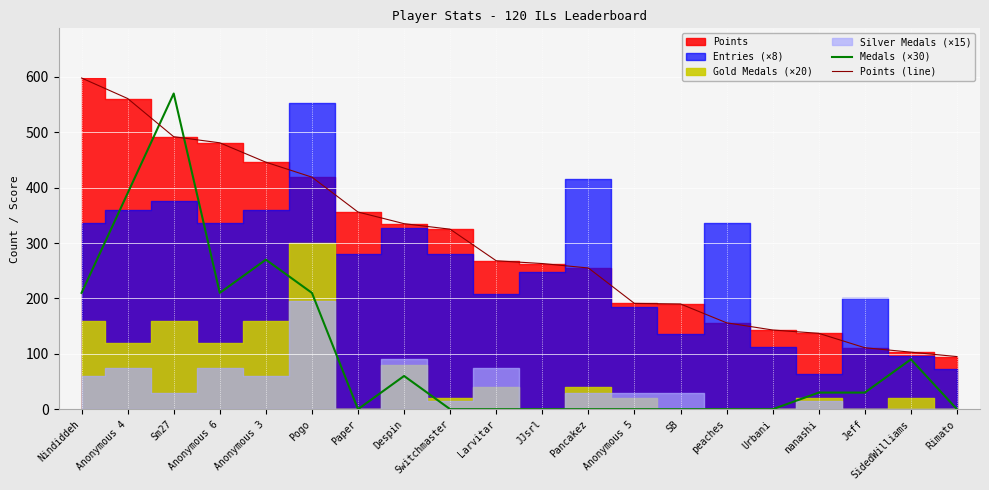

Where is Medals (×30) nearest to the value 285?

Anonymous 3